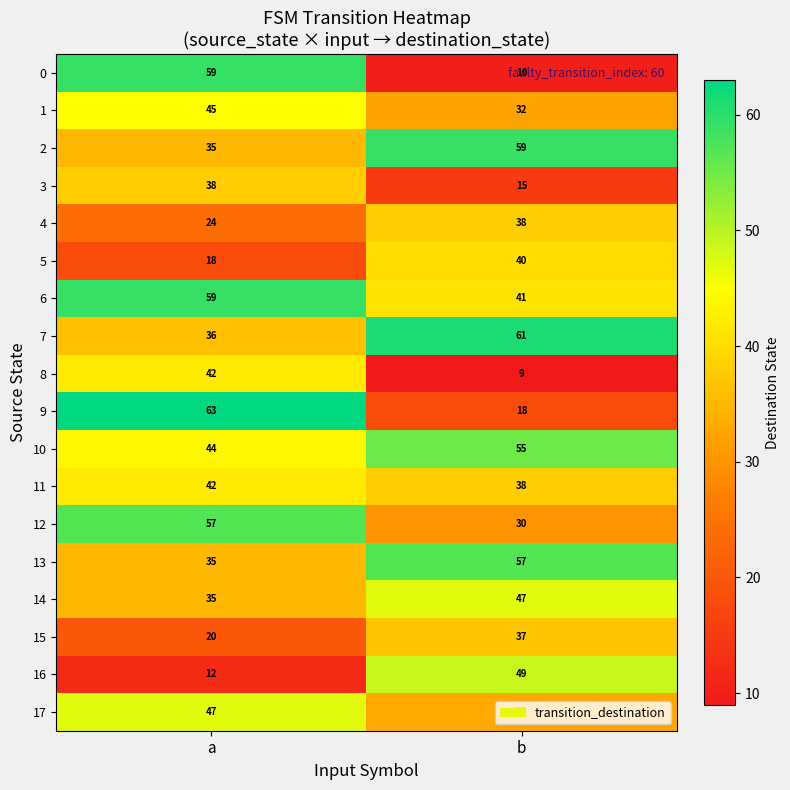

The value of 10 at a is 28. True or false?

False